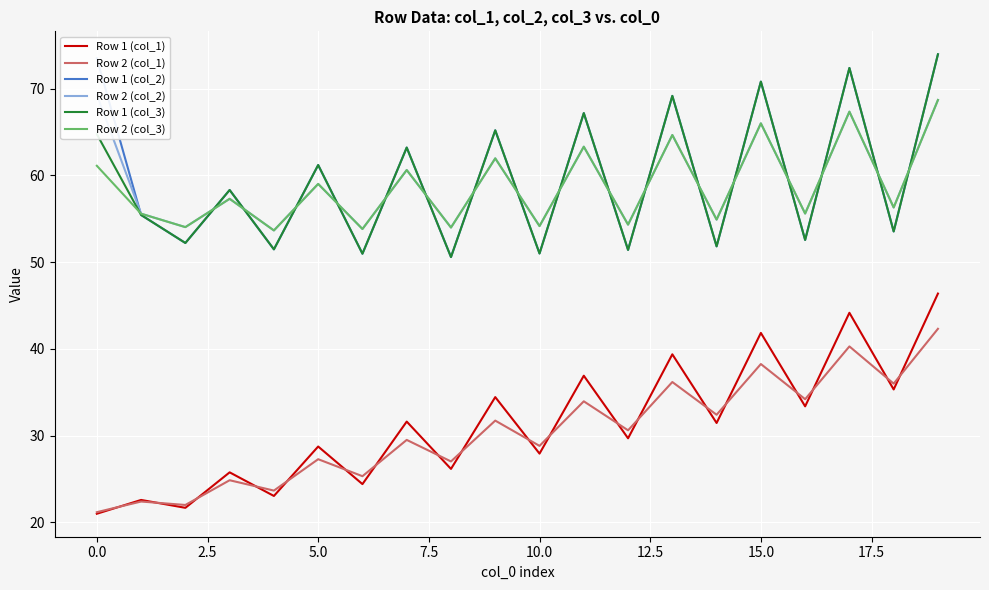

In Row 1 (col_1), how many points are lower than both neighbors (excluding endpoints)?

9